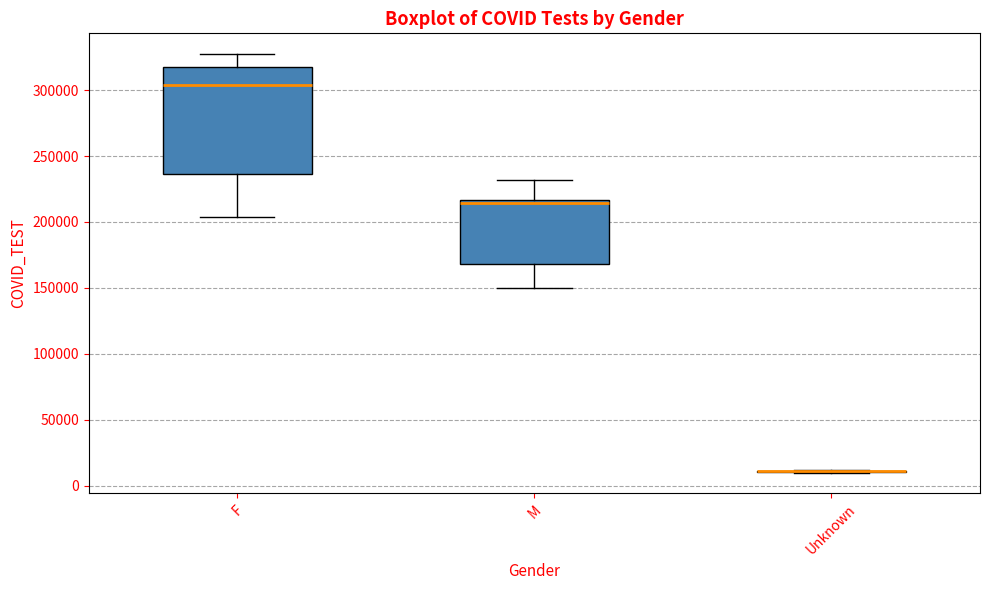

Where does the median line of the box for F sit on the y-axis? The values are not printed on the chart, so give them approximately, as read against the axis.

305000